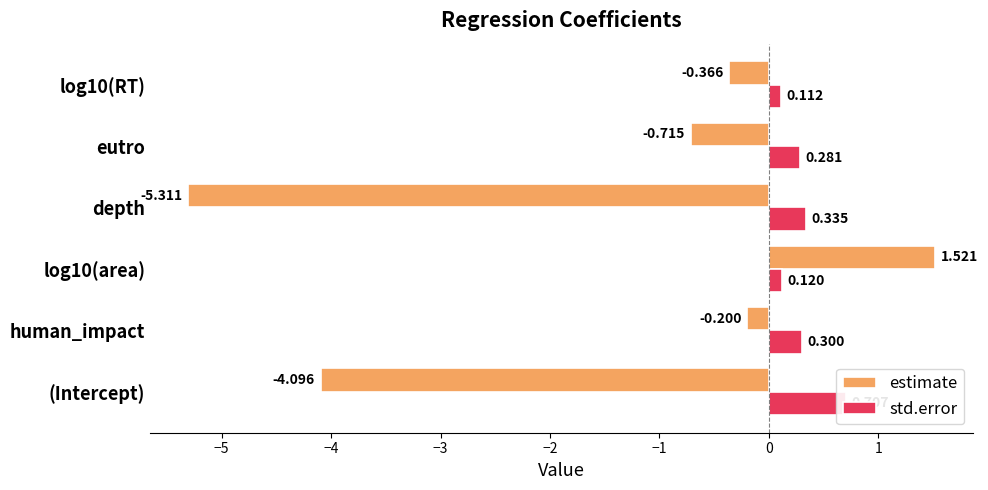

How many bars are there in total?

12